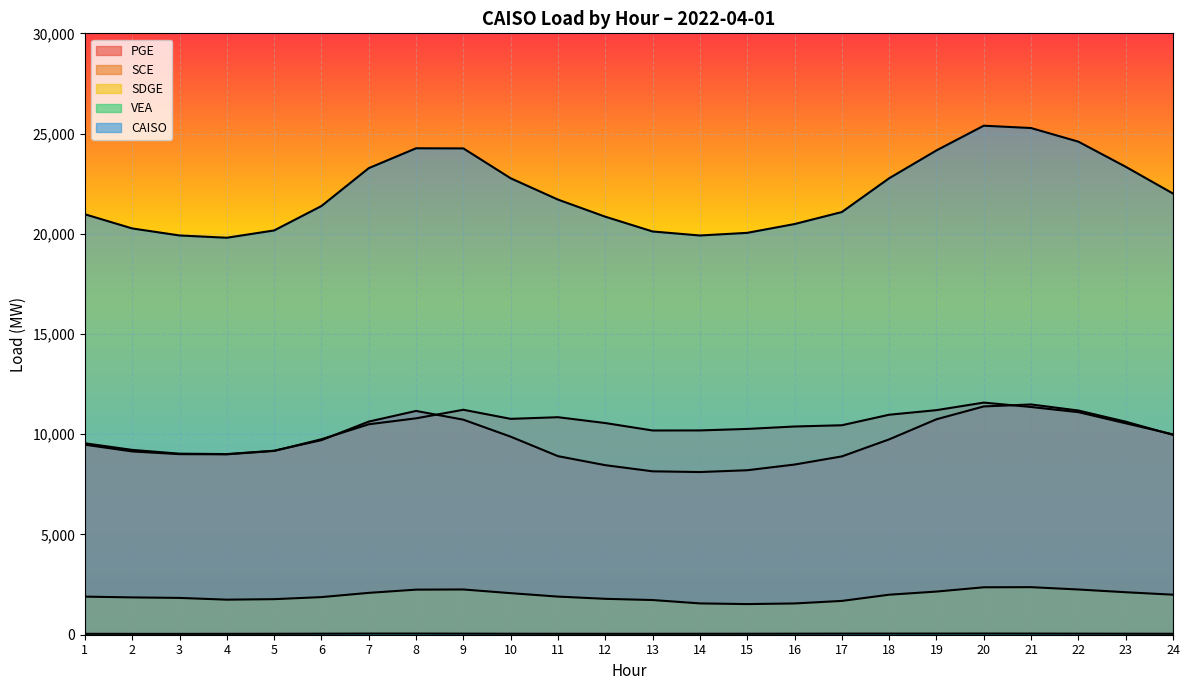

True or false: CAISO and VEA intersect in this chart.

False